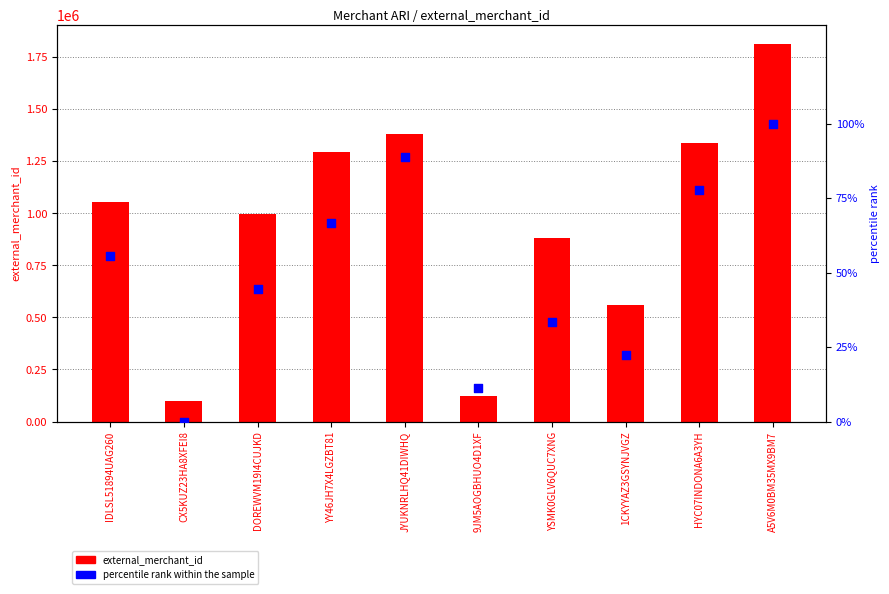

What is the total value across all series at HYC07INDONA6A3YH?

1336273.8